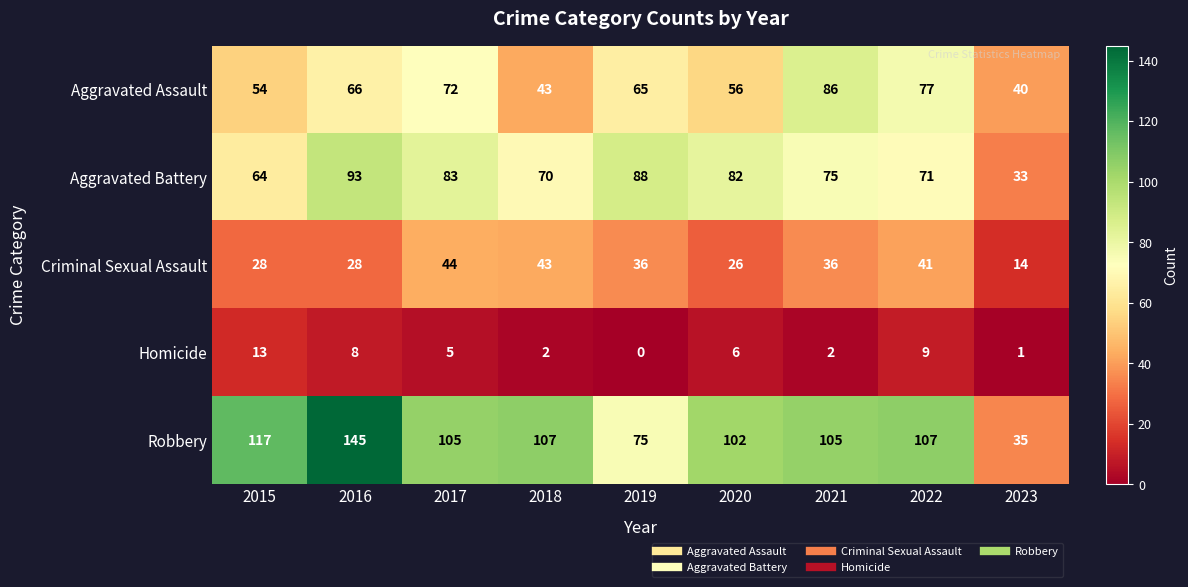

Which series has the largest total across all categories?

Robbery